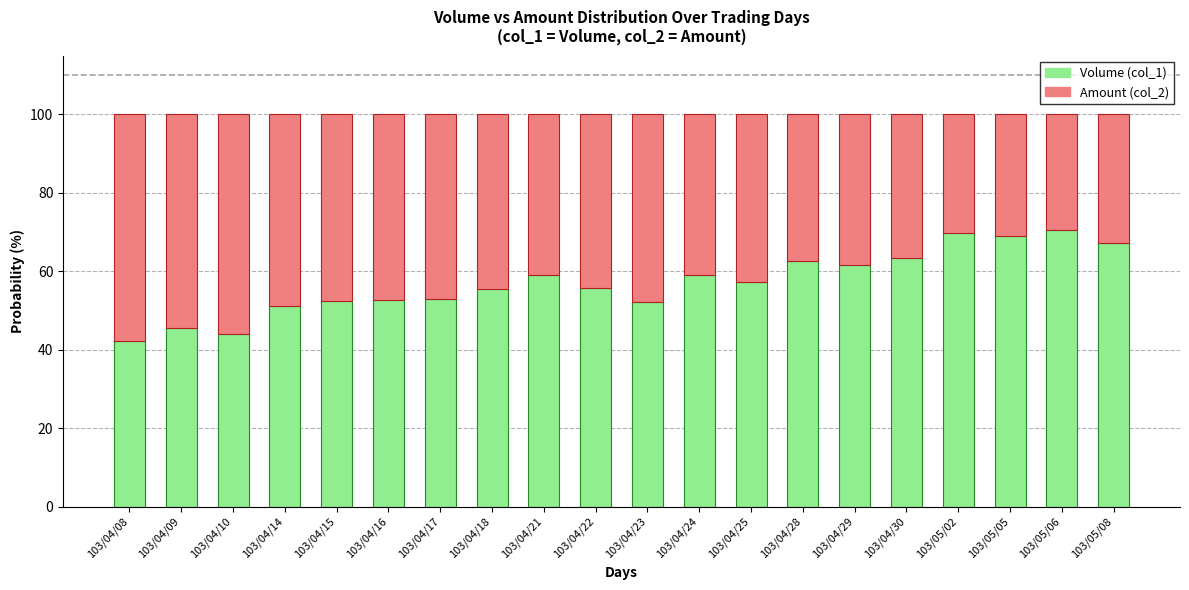

True or false: Volume (col_1) has a value of 59.2 at 103/04/21.

True